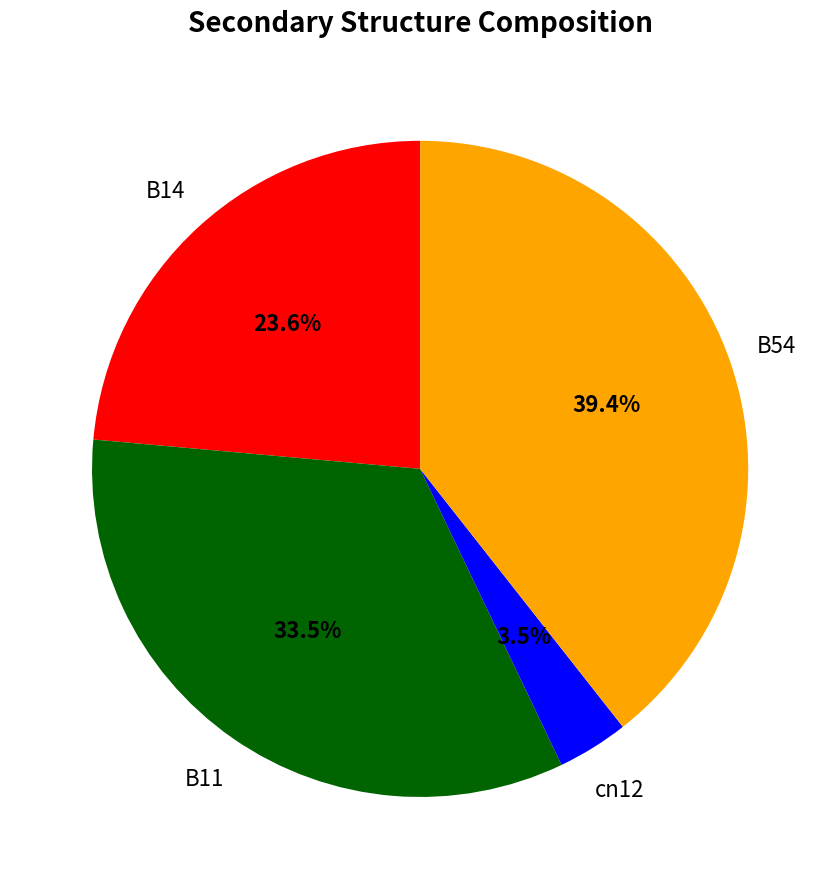

Is there any slice that represents more than half of the pie?

No